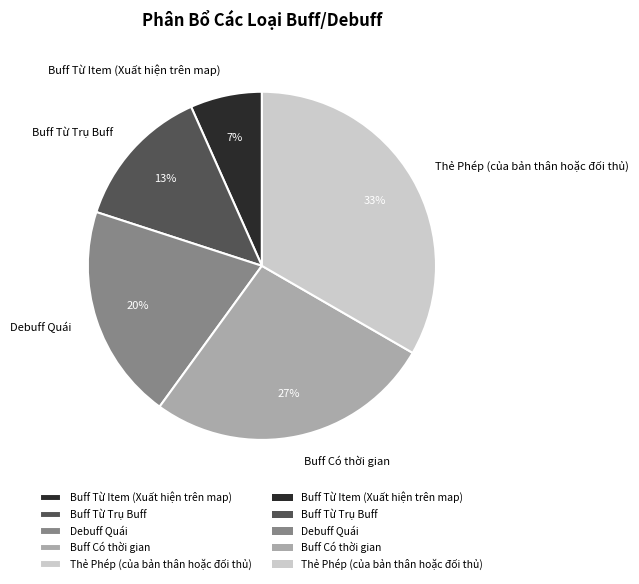

To the nearest percent, what percentage of the pie is Buff Từ Trụ Buff?

13%